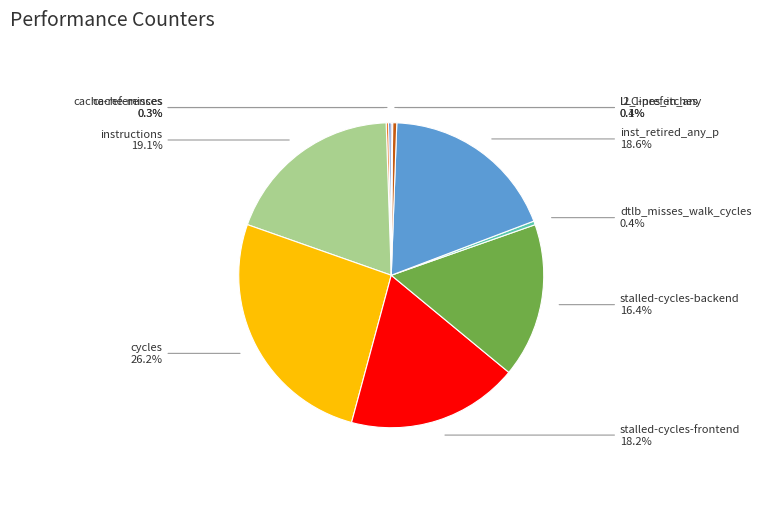

Approximately how many times larger is the value at dtlb_misses_walk_cycles compared to cache-references?

1.4